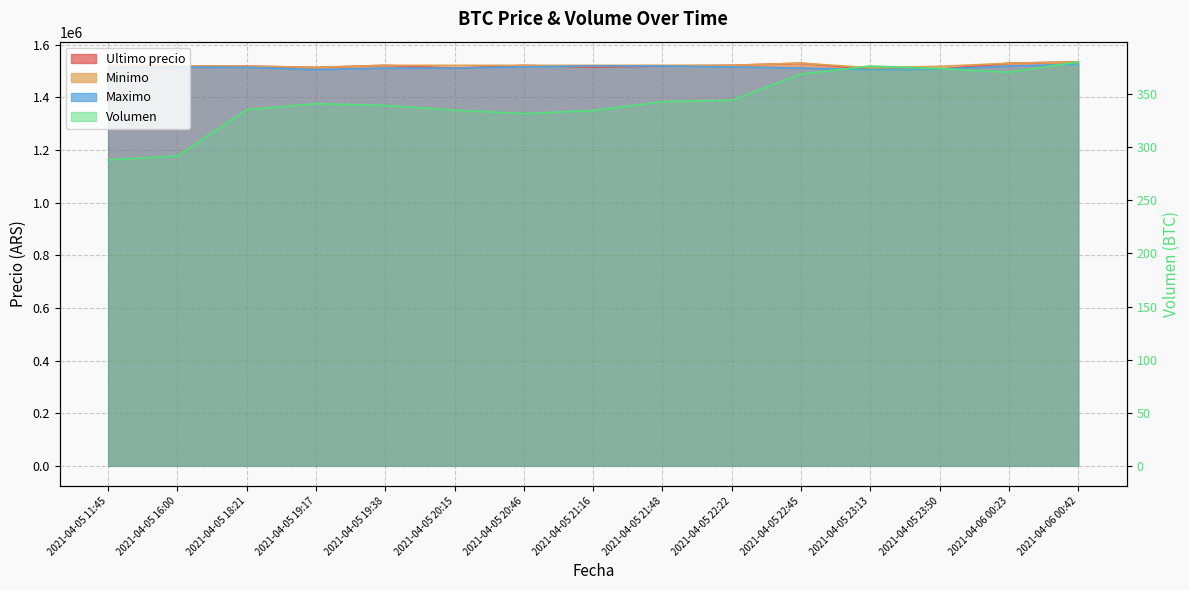

Which series has the largest range (max minus min)?

Ultimo precio